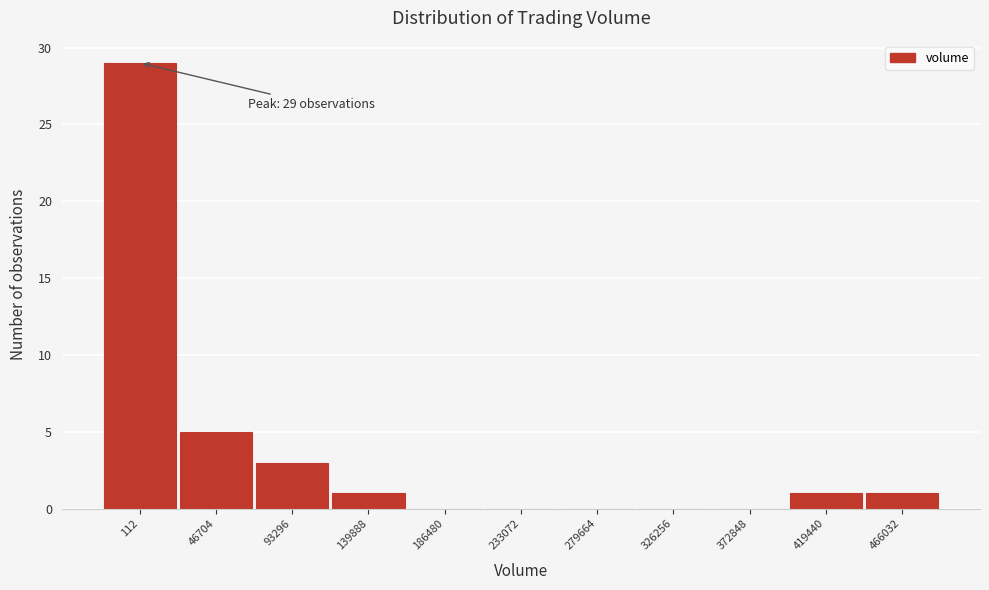

Reading left to right, what are all the values shown in this chart?

112=29	46704=5	93296=3	139888=1	186480=0	233072=0	279664=0	326256=0	372848=0	419440=1	466032=1